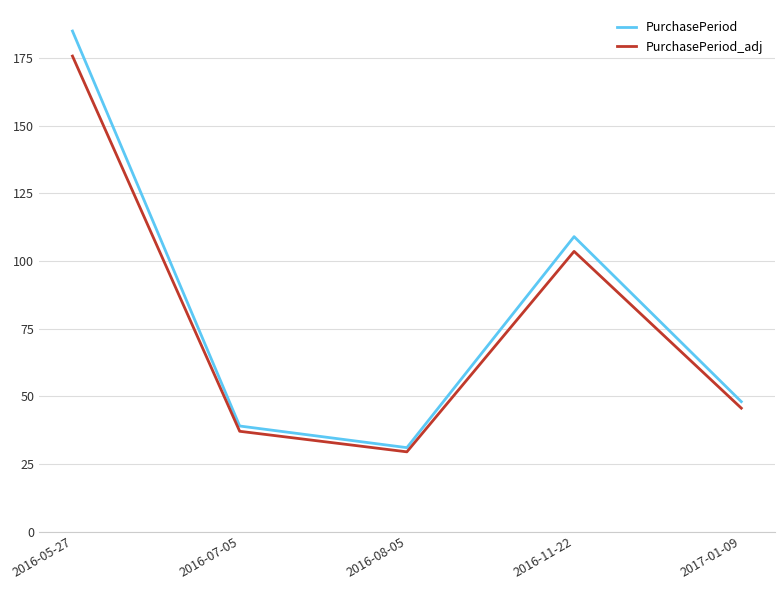

The PurchasePeriod_adj series shows 73.2 at 2016-05-27. True or false?

False